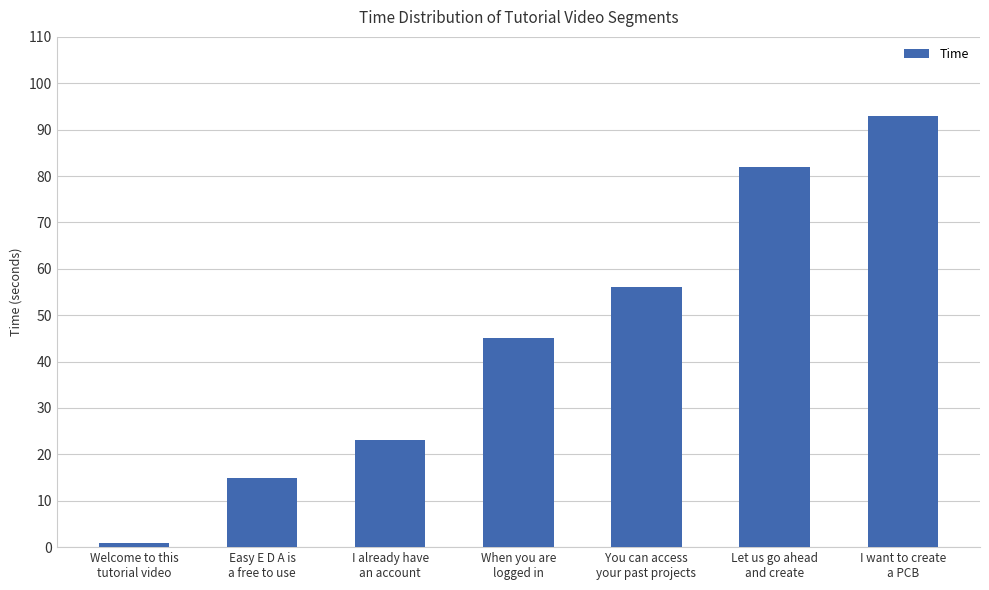

List the labels in order of value, smallest first.

Welcome to this
tutorial video, Easy E D A is
a free to use, I already have
an account, When you are
logged in, You can access
your past projects, Let us go ahead
and create, I want to create
a PCB